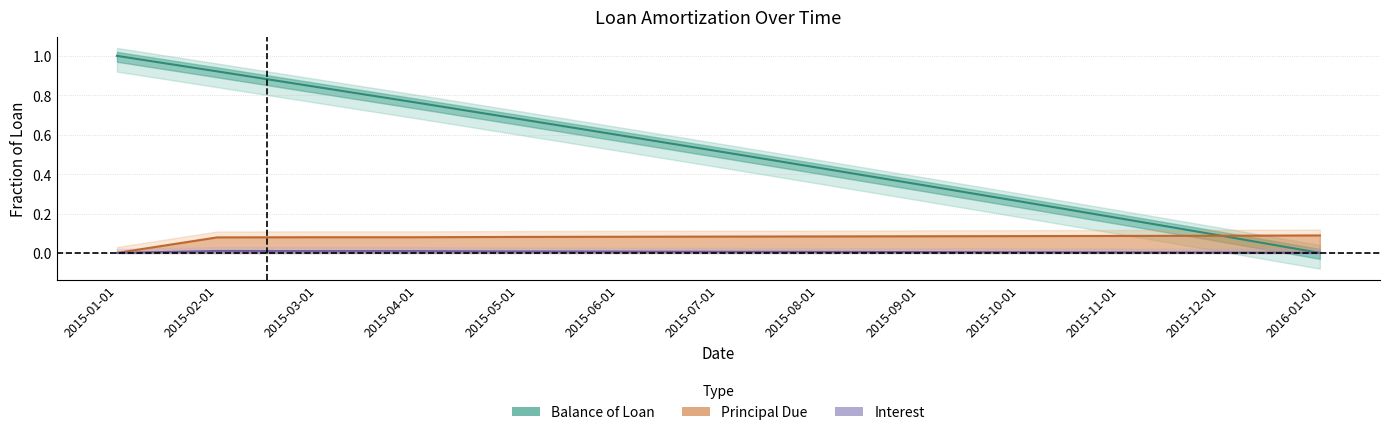

Reading left to right, list all the values displayed in this chart.

Balance of Loan: 2015-01-01=1.0	2015-02-01=0.9	2015-03-01=0.8	2015-04-01=0.8	2015-05-01=0.7	2015-06-01=0.6	2015-07-01=0.5	2015-08-01=0.4	2015-09-01=0.3	2015-10-01=0.3	2015-11-01=0.2	2015-12-01=0.1	2016-01-01=0.0
Principal Due: 2015-01-01=0.0	2015-02-01=0.1	2015-03-01=0.1	2015-04-01=0.1	2015-05-01=0.1	2015-06-01=0.1	2015-07-01=0.1	2015-08-01=0.1	2015-09-01=0.1	2015-10-01=0.1	2015-11-01=0.1	2015-12-01=0.1	2016-01-01=0.1
Interest: 2015-01-01=0.0	2015-02-01=0.0	2015-03-01=0.0	2015-04-01=0.0	2015-05-01=0.0	2015-06-01=0.0	2015-07-01=0.0	2015-08-01=0.0	2015-09-01=0.0	2015-10-01=0.0	2015-11-01=0.0	2015-12-01=0.0	2016-01-01=0.0